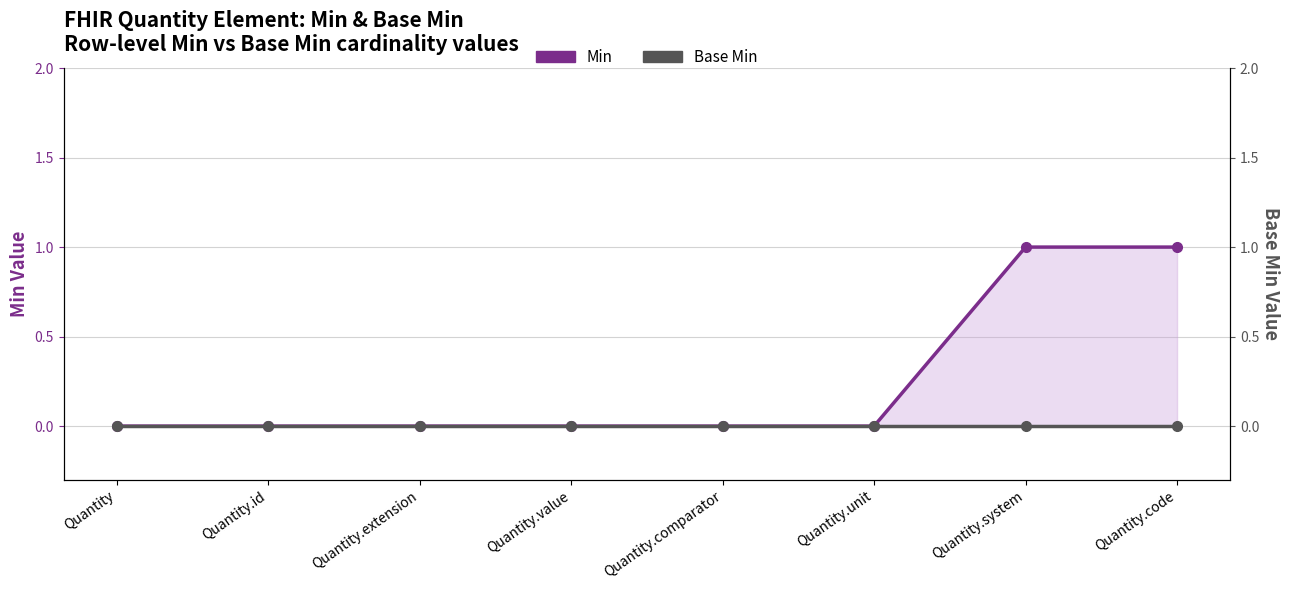

Is it true that Min equals 0 at Quantity.unit?

True